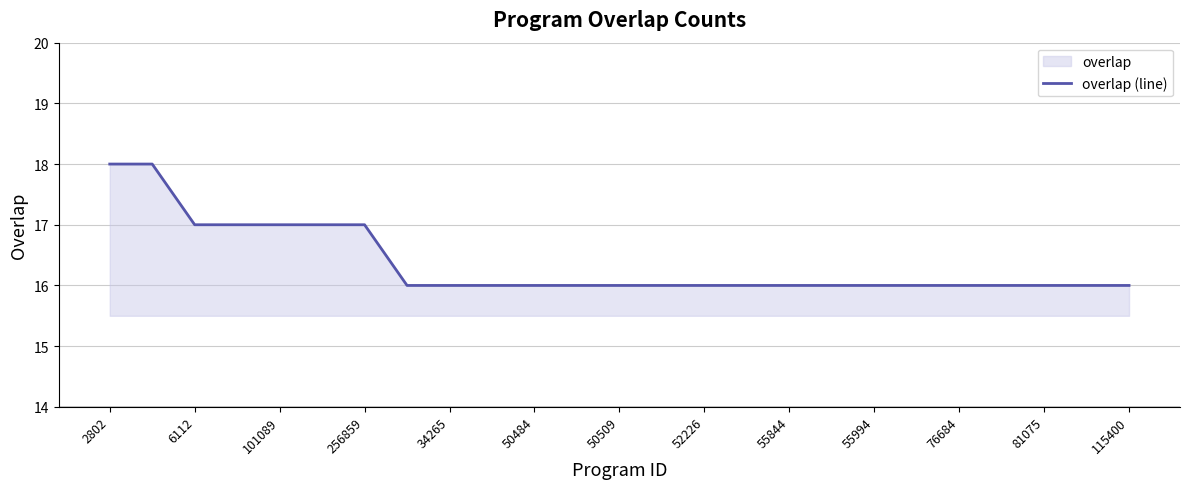

What is the maximum value shown in the chart?

18